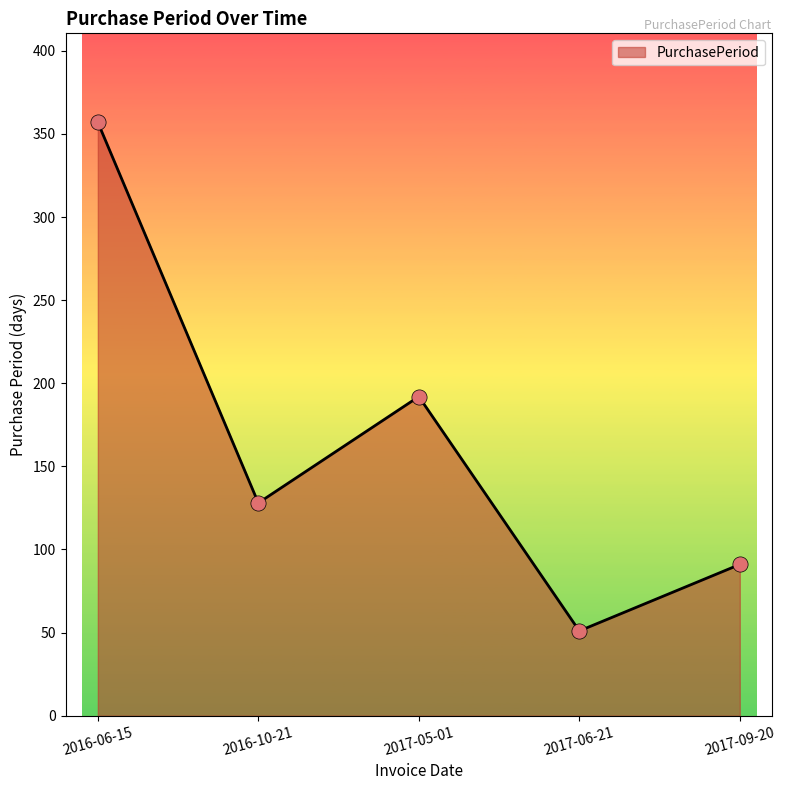

Approximately how many times larger is the value at 2016-06-15 compared to 2017-09-20?

3.9